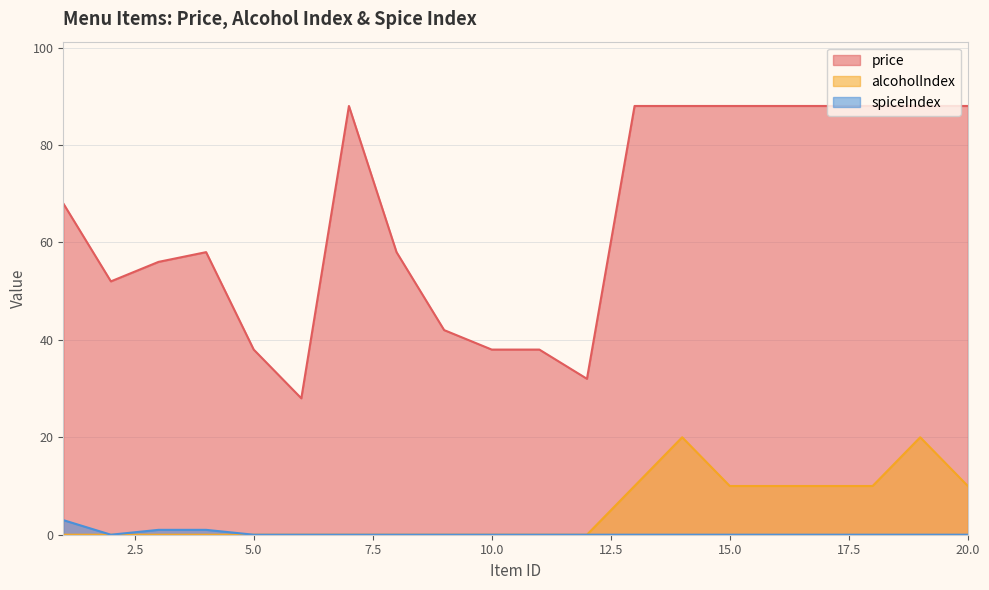

Which series changed the most between 8 and 11?

price